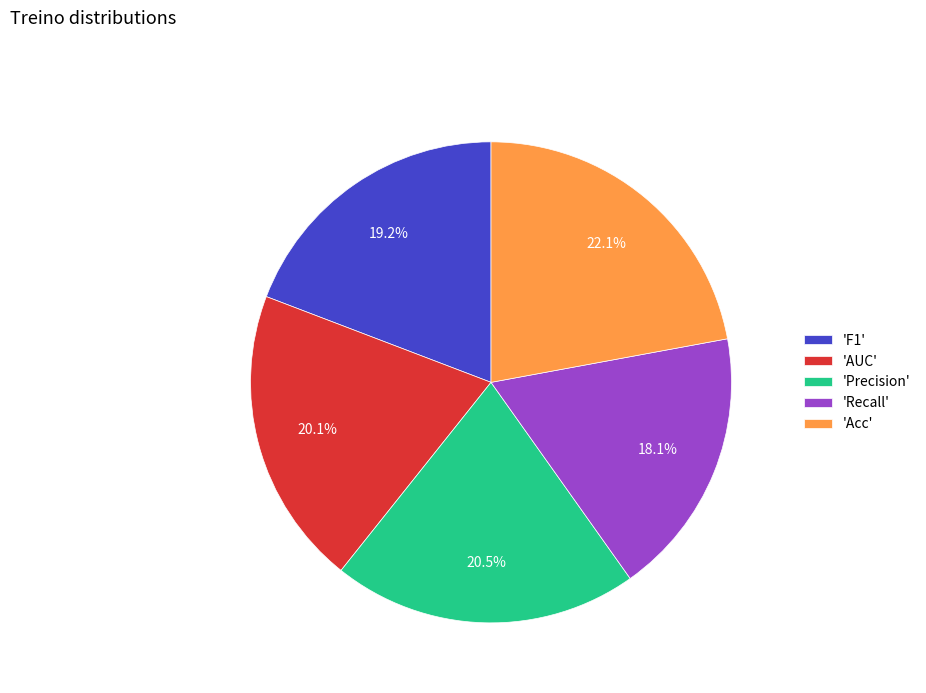

To the nearest percent, what is the average slice percentage?

20%